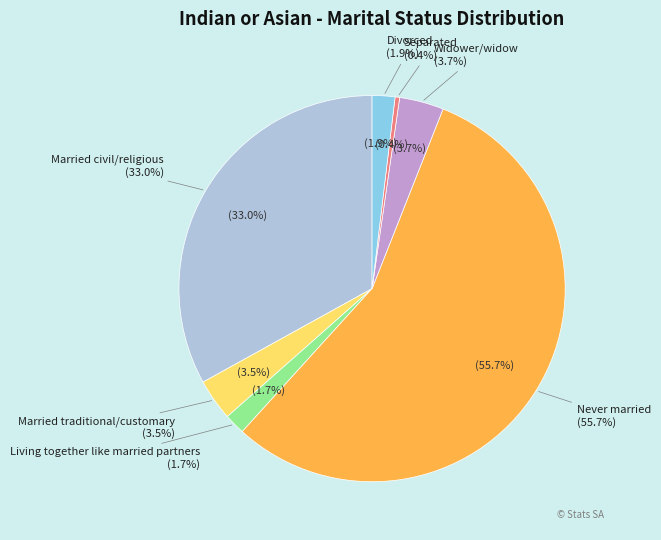

To the nearest percent, what is the combined percentage of Never married and Separated?

56%